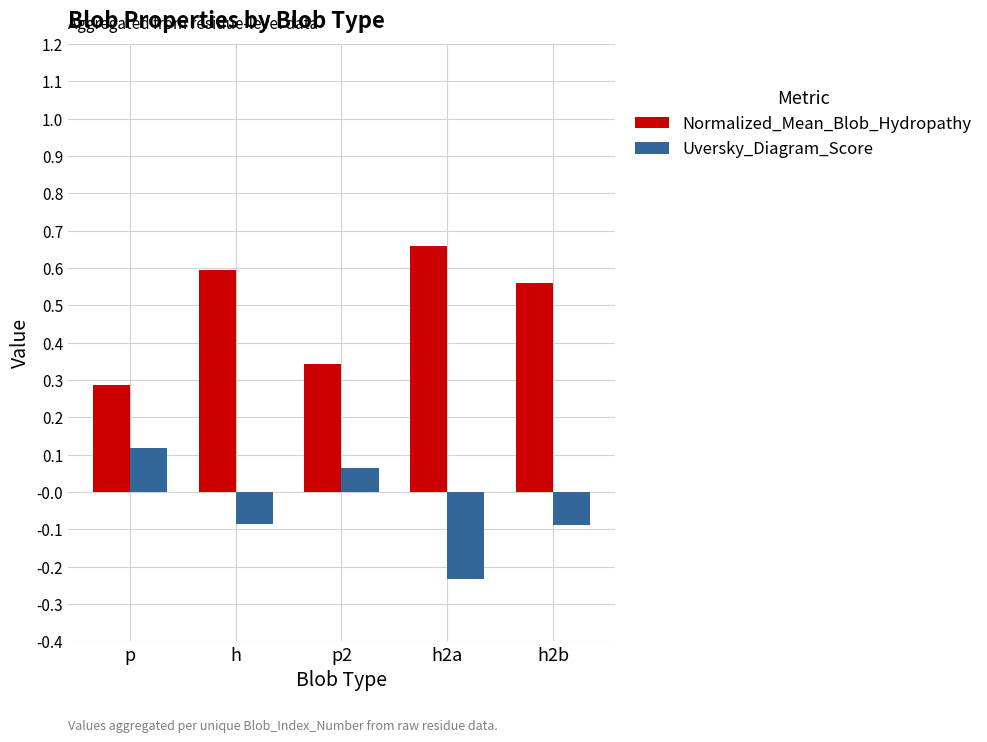

How many groups of bars are there?

5